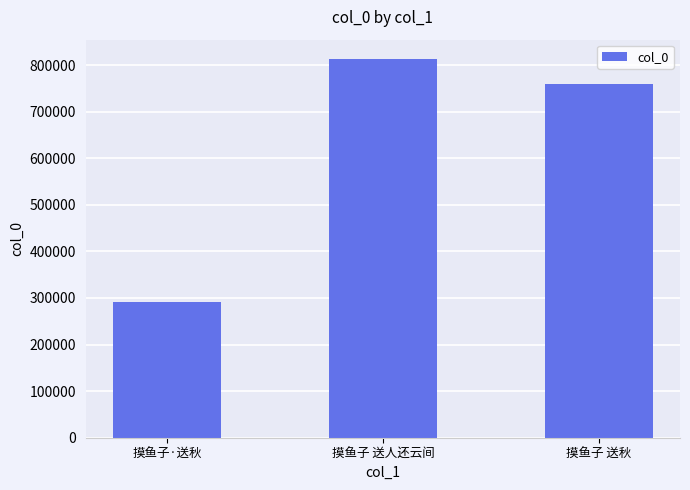

Which has a higher value, 摸鱼子·送秋 or 摸鱼子 送人还云间?

摸鱼子 送人还云间